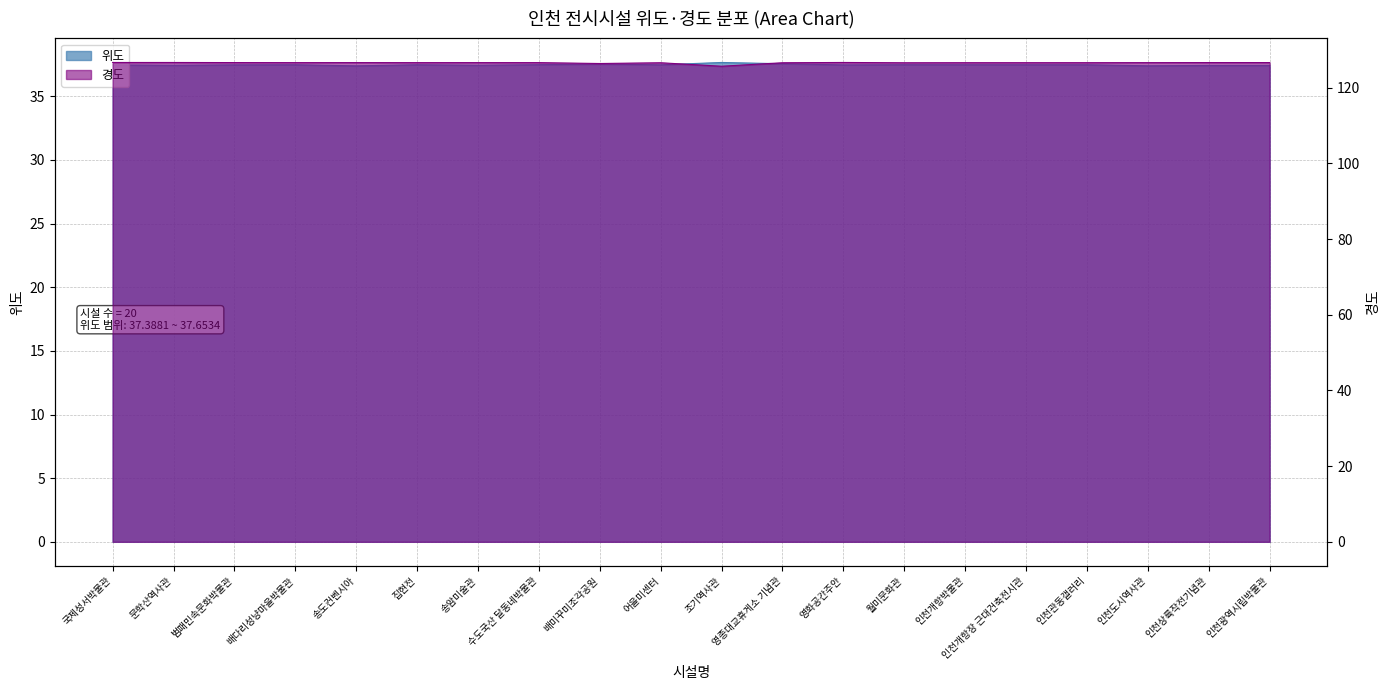

Where is the first local minimum for 위도?

문학산역사관